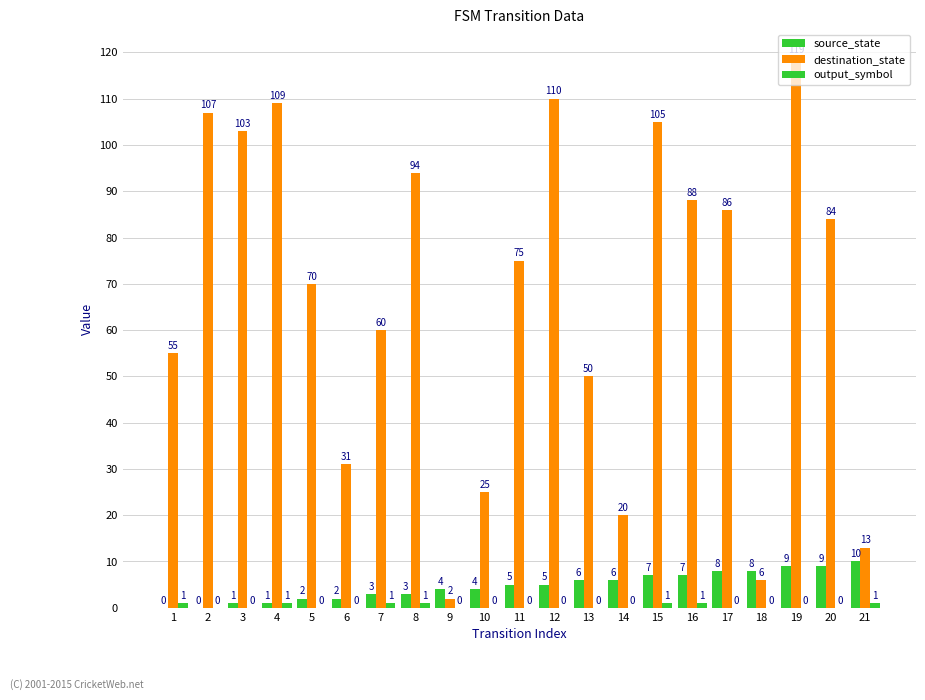

How many series are shown in this chart?

3